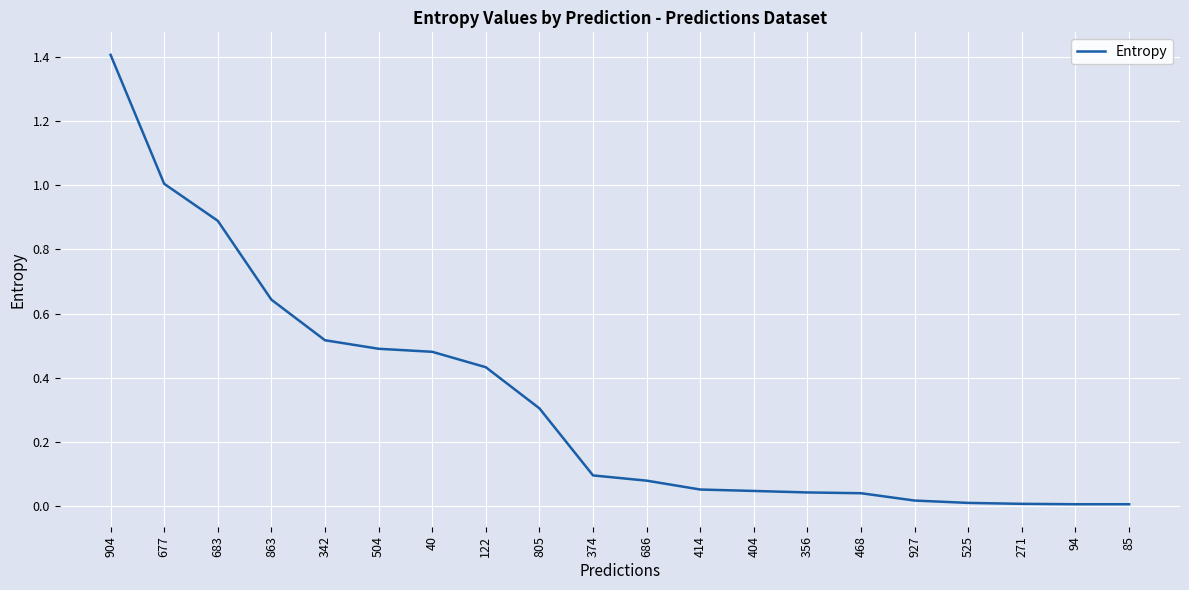

True or false: the data shows 0.5 at 40.

True